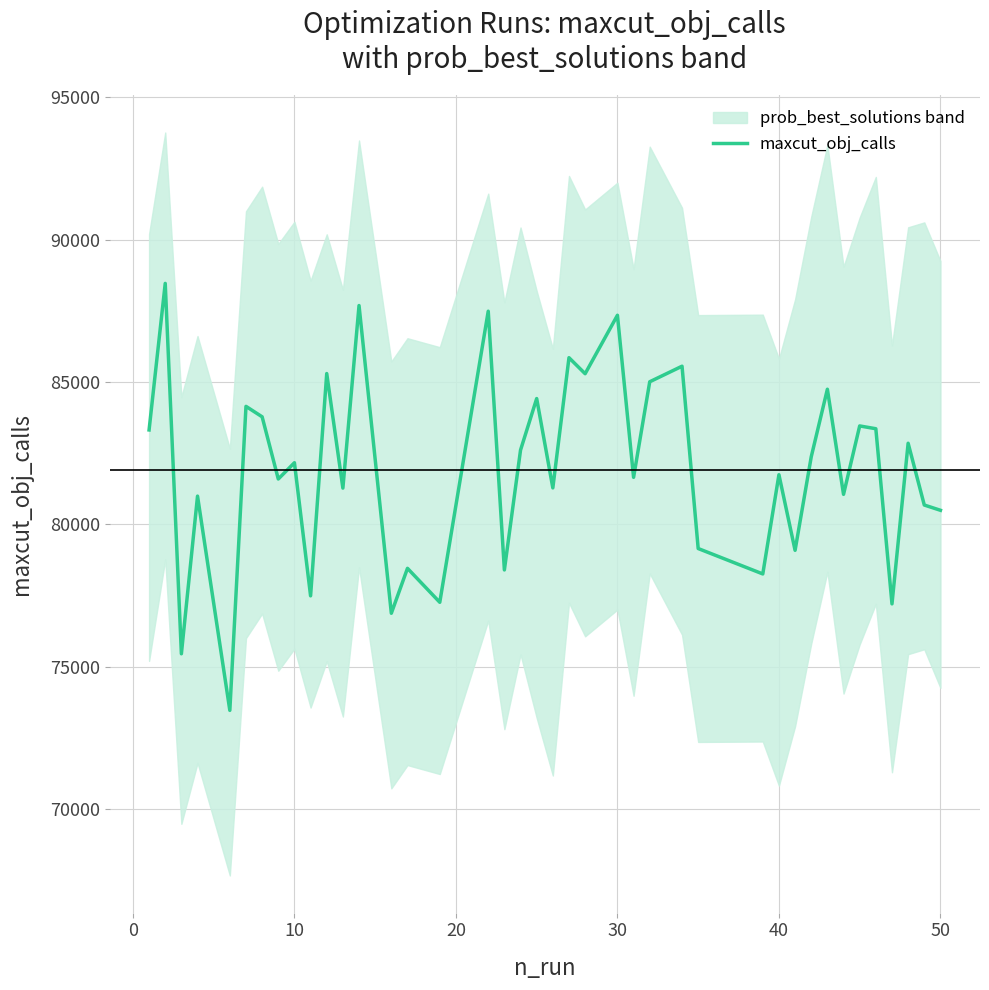

What is the minimum value for maxcut_obj_calls?

73459